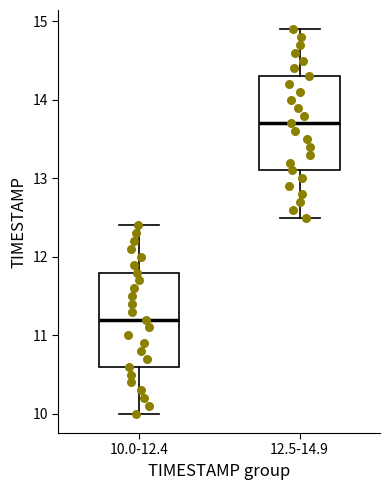

Reading left to right, read every box against the y-axis: the position of its median line, the range the box covers, and the ends of its whiskers. The values are not printed on the chart, so give them approximately, as read against the axis.

10.0-12.4: median 11.2, box 10.6 to 11.8, whiskers 10.0 to 12.4
12.5-14.9: median 13.7, box 13.1 to 14.3, whiskers 12.5 to 14.9